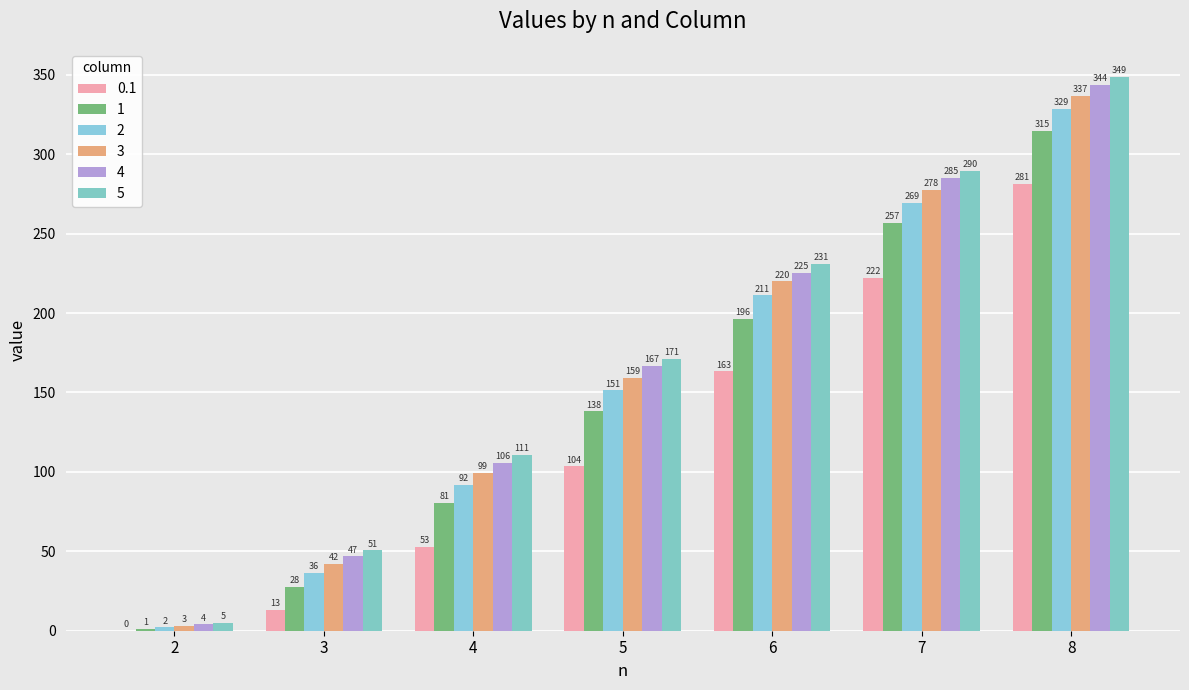

Reading left to right, extract all data points from this chart.

0.1: 0.1	13.3	53.0	103.5	163.3	222.0	281.4
1: 1.0	27.6	80.6	138.1	196.4	256.8	314.6
2: 2.0	36.5	91.9	151.5	211.0	269.3	328.7
3: 3.0	42.2	99.2	159.1	219.8	277.6	336.9
4: 4.1	47.0	105.8	166.9	225.4	285.0	343.6
5: 5.0	50.7	110.7	171.2	231.0	289.7	348.9